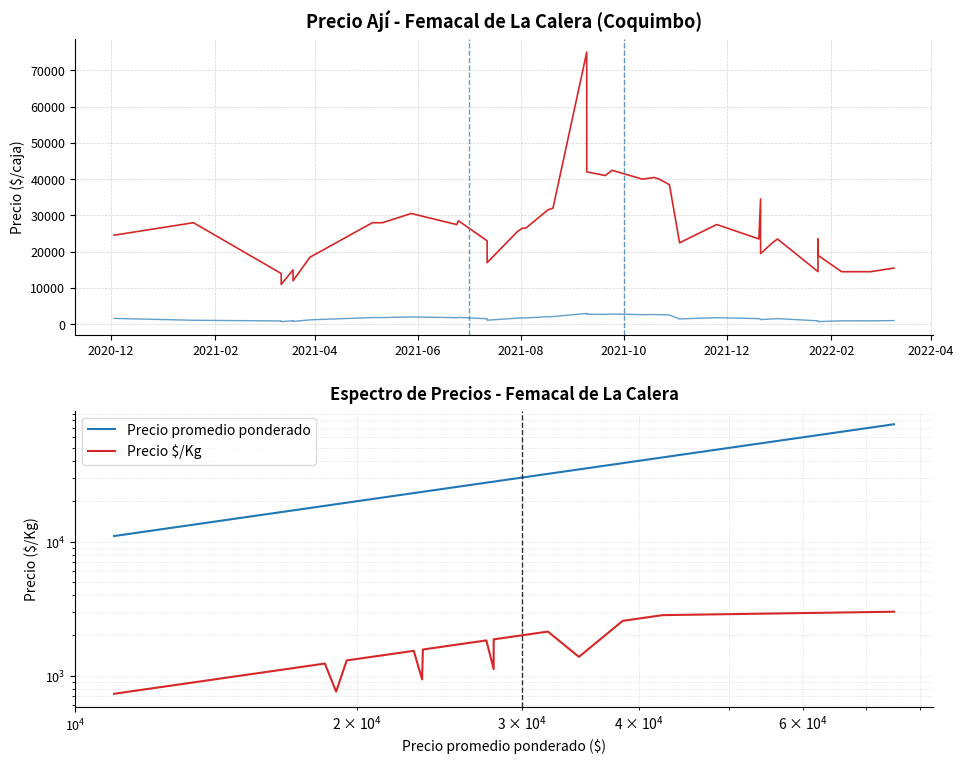

True or false: Precio promedio ponderado and Precio $/Kg cross at least once.

False